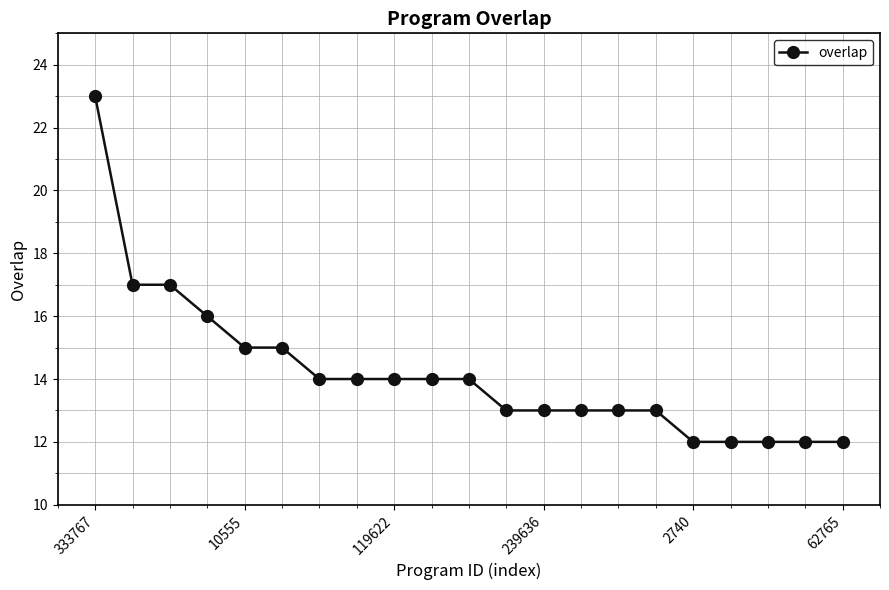

What is the sum of all values?

298